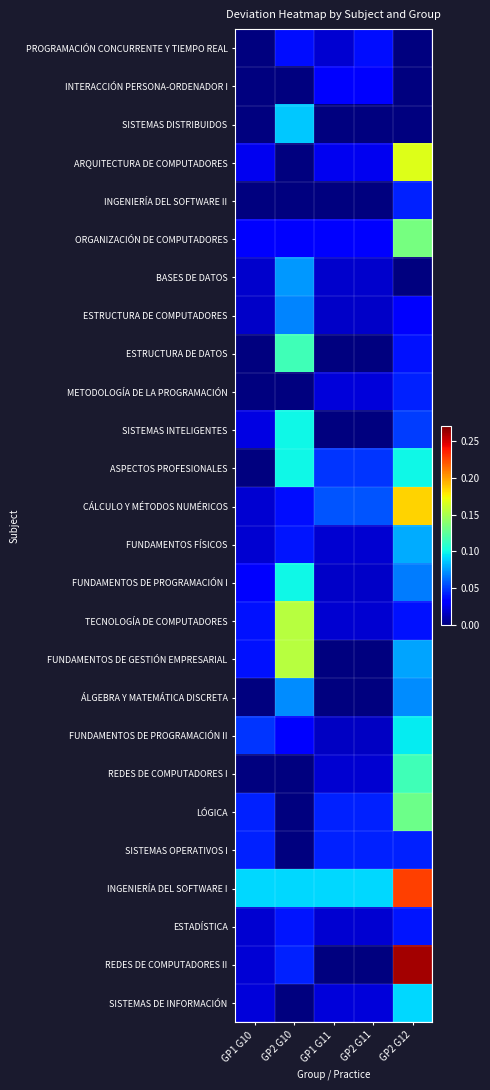

Reading left to right, what are all the values shown in this chart?

PROGRAMACIÓN CONCURRENTE Y TIEMPO REAL: GP1 G10=0.0	GP2 G10=0.0	GP1 G11=0.0	GP2 G11=0.0	GP2 G12=0.0
INTERACCIÓN PERSONA-ORDENADOR I: GP1 G10=0.0	GP2 G10=0.0	GP1 G11=0.0	GP2 G11=0.0	GP2 G12=0.0
SISTEMAS DISTRIBUIDOS: GP1 G10=0.0	GP2 G10=0.1	GP1 G11=0.0	GP2 G11=0.0	GP2 G12=0.0
ARQUITECTURA DE COMPUTADORES: GP1 G10=0.0	GP2 G10=0.0	GP1 G11=0.0	GP2 G11=0.0	GP2 G12=0.2
INGENIERÍA DEL SOFTWARE II: GP1 G10=0.0	GP2 G10=0.0	GP1 G11=0.0	GP2 G11=0.0	GP2 G12=0.0
ORGANIZACIÓN DE COMPUTADORES: GP1 G10=0.0	GP2 G10=0.0	GP1 G11=0.0	GP2 G11=0.0	GP2 G12=0.1
BASES DE DATOS: GP1 G10=0.0	GP2 G10=0.1	GP1 G11=0.0	GP2 G11=0.0	GP2 G12=0.0
ESTRUCTURA DE COMPUTADORES: GP1 G10=0.0	GP2 G10=0.1	GP1 G11=0.0	GP2 G11=0.0	GP2 G12=0.0
ESTRUCTURA DE DATOS: GP1 G10=0.0	GP2 G10=0.1	GP1 G11=0.0	GP2 G11=0.0	GP2 G12=0.0
METODOLOGÍA DE LA PROGRAMACIÓN: GP1 G10=0.0	GP2 G10=0.0	GP1 G11=0.0	GP2 G11=0.0	GP2 G12=0.0
SISTEMAS INTELIGENTES: GP1 G10=0.0	GP2 G10=0.1	GP1 G11=0.0	GP2 G11=0.0	GP2 G12=0.1
ASPECTOS PROFESIONALES: GP1 G10=0.0	GP2 G10=0.1	GP1 G11=0.0	GP2 G11=0.0	GP2 G12=0.1
CÁLCULO Y MÉTODOS NUMÉRICOS: GP1 G10=0.0	GP2 G10=0.0	GP1 G11=0.1	GP2 G11=0.1	GP2 G12=0.2
FUNDAMENTOS FÍSICOS: GP1 G10=0.0	GP2 G10=0.0	GP1 G11=0.0	GP2 G11=0.0	GP2 G12=0.1
FUNDAMENTOS DE PROGRAMACIÓN I: GP1 G10=0.0	GP2 G10=0.1	GP1 G11=0.0	GP2 G11=0.0	GP2 G12=0.1
TECNOLOGÍA DE COMPUTADORES: GP1 G10=0.0	GP2 G10=0.2	GP1 G11=0.0	GP2 G11=0.0	GP2 G12=0.0
FUNDAMENTOS DE GESTIÓN EMPRESARIAL: GP1 G10=0.0	GP2 G10=0.2	GP1 G11=0.0	GP2 G11=0.0	GP2 G12=0.1
ÁLGEBRA Y MATEMÁTICA DISCRETA: GP1 G10=0.0	GP2 G10=0.1	GP1 G11=0.0	GP2 G11=0.0	GP2 G12=0.1
FUNDAMENTOS DE PROGRAMACIÓN II: GP1 G10=0.0	GP2 G10=0.0	GP1 G11=0.0	GP2 G11=0.0	GP2 G12=0.1
REDES DE COMPUTADORES I: GP1 G10=0.0	GP2 G10=0.0	GP1 G11=0.0	GP2 G11=0.0	GP2 G12=0.1
LÓGICA: GP1 G10=0.0	GP2 G10=0.0	GP1 G11=0.0	GP2 G11=0.0	GP2 G12=0.1
SISTEMAS OPERATIVOS I: GP1 G10=0.0	GP2 G10=0.0	GP1 G11=0.0	GP2 G11=0.0	GP2 G12=0.0
INGENIERÍA DEL SOFTWARE I: GP1 G10=0.1	GP2 G10=0.1	GP1 G11=0.1	GP2 G11=0.1	GP2 G12=0.2
ESTADÍSTICA: GP1 G10=0.0	GP2 G10=0.0	GP1 G11=0.0	GP2 G11=0.0	GP2 G12=0.0
REDES DE COMPUTADORES II: GP1 G10=0.0	GP2 G10=0.0	GP1 G11=0.0	GP2 G11=0.0	GP2 G12=0.3
SISTEMAS DE INFORMACIÓN: GP1 G10=0.0	GP2 G10=0.0	GP1 G11=0.0	GP2 G11=0.0	GP2 G12=0.1